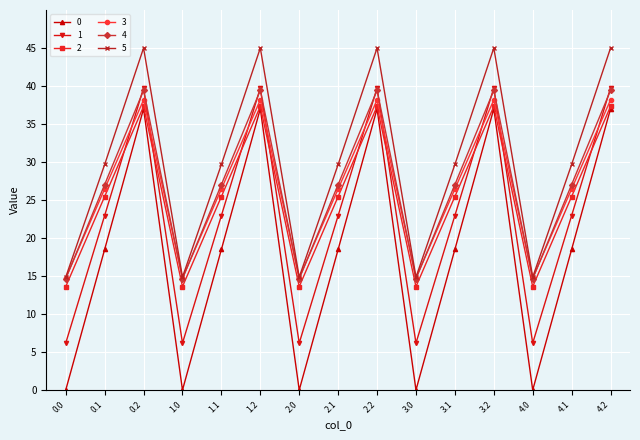

What is the total value across all series at 2.2?

236.7